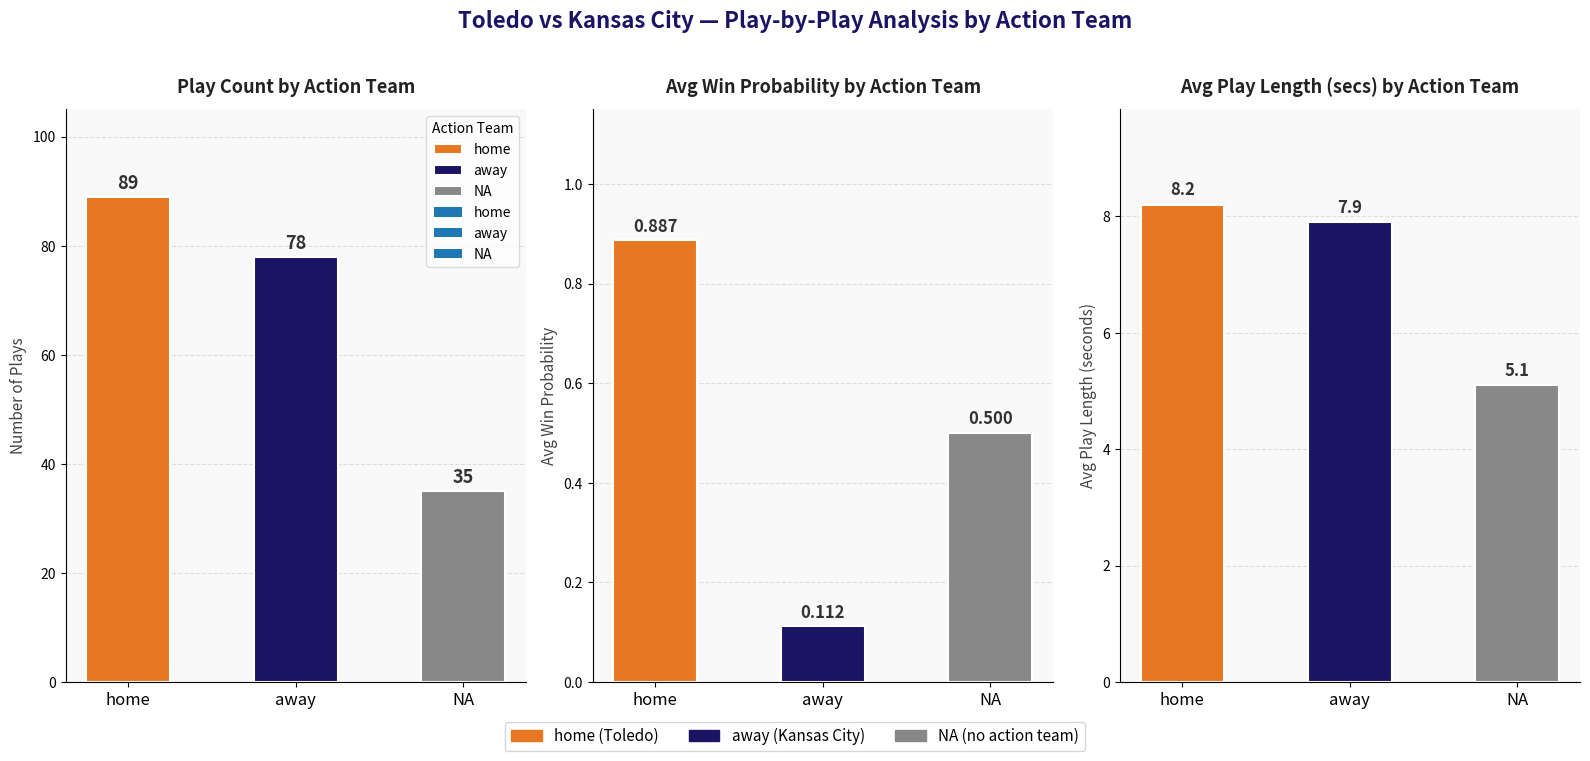

Rank the series by their average value, from highest to lowest.

home, away, NA